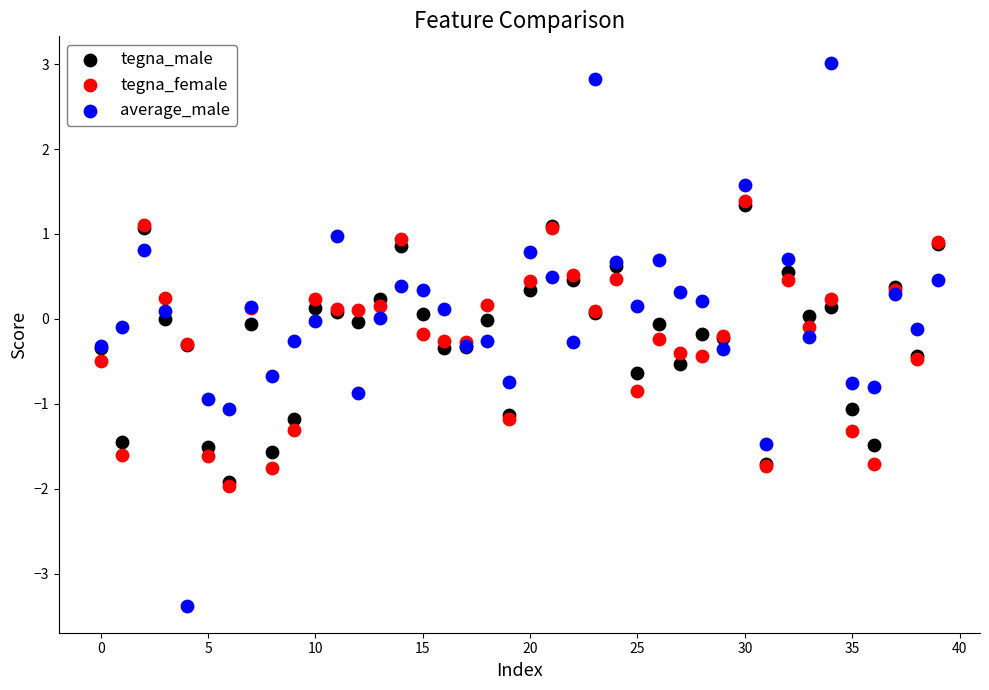

Which series reaches the minimum Y coordinate?

average_male